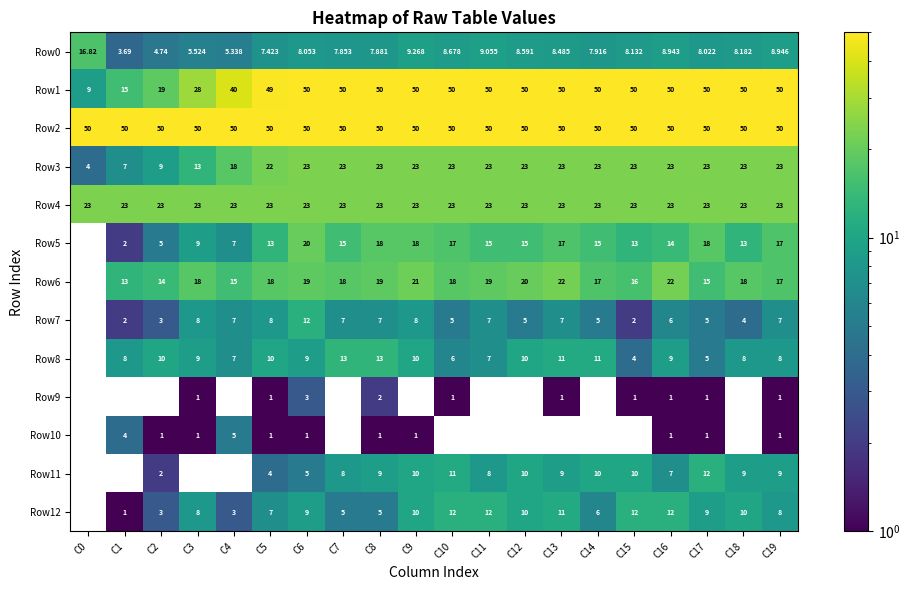

Where is Row0 nearest to the value 10?

C9